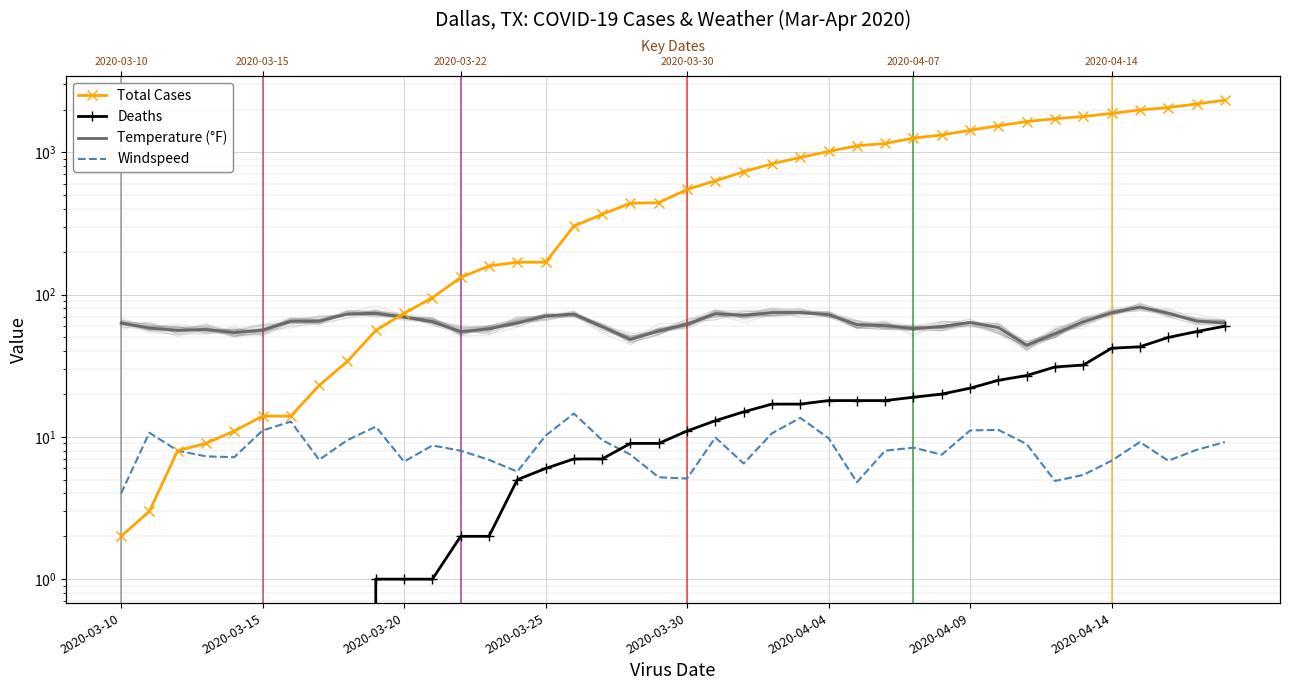

What is the label of the 3rd point from the left?

2020-03-20